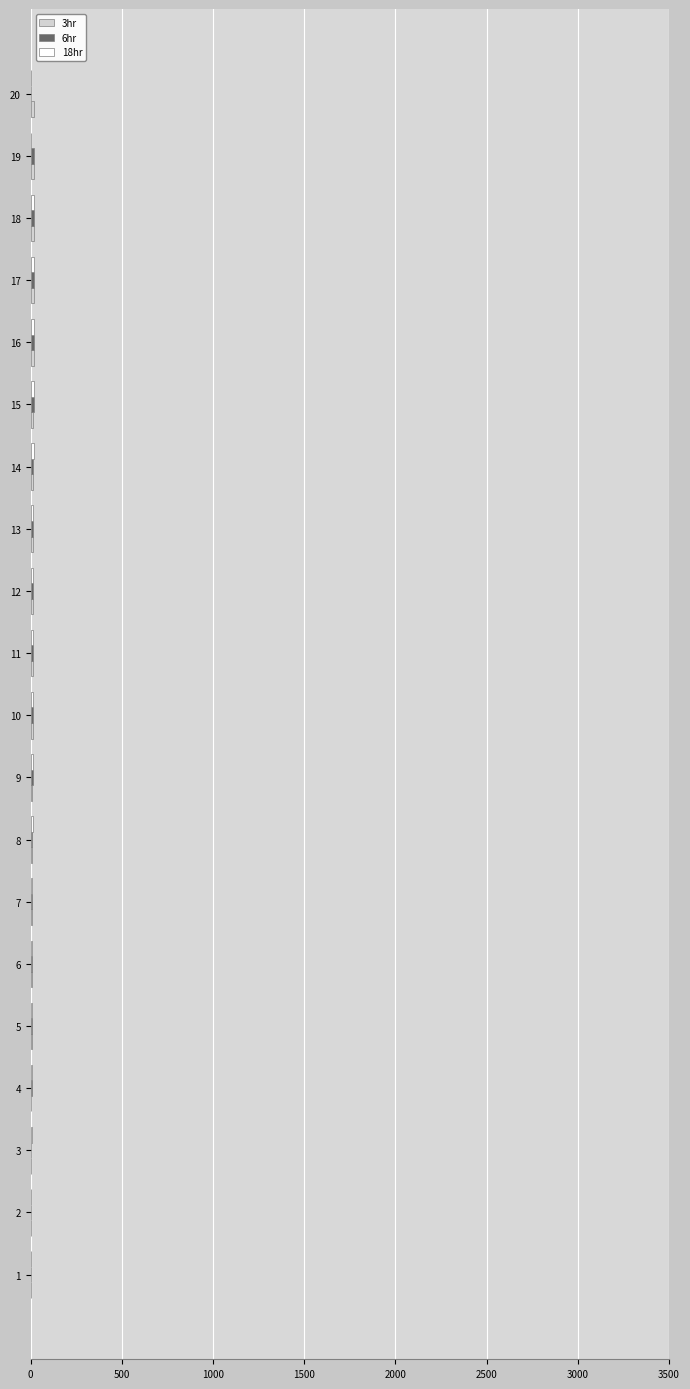

How many distinct data groups are displayed?

3